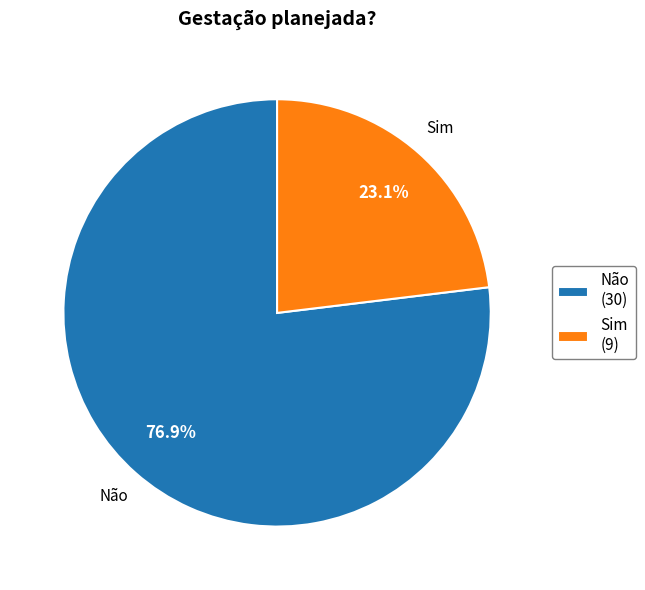

Approximately how many times larger is the value at Sim (9) compared to Não (30)?

0.3